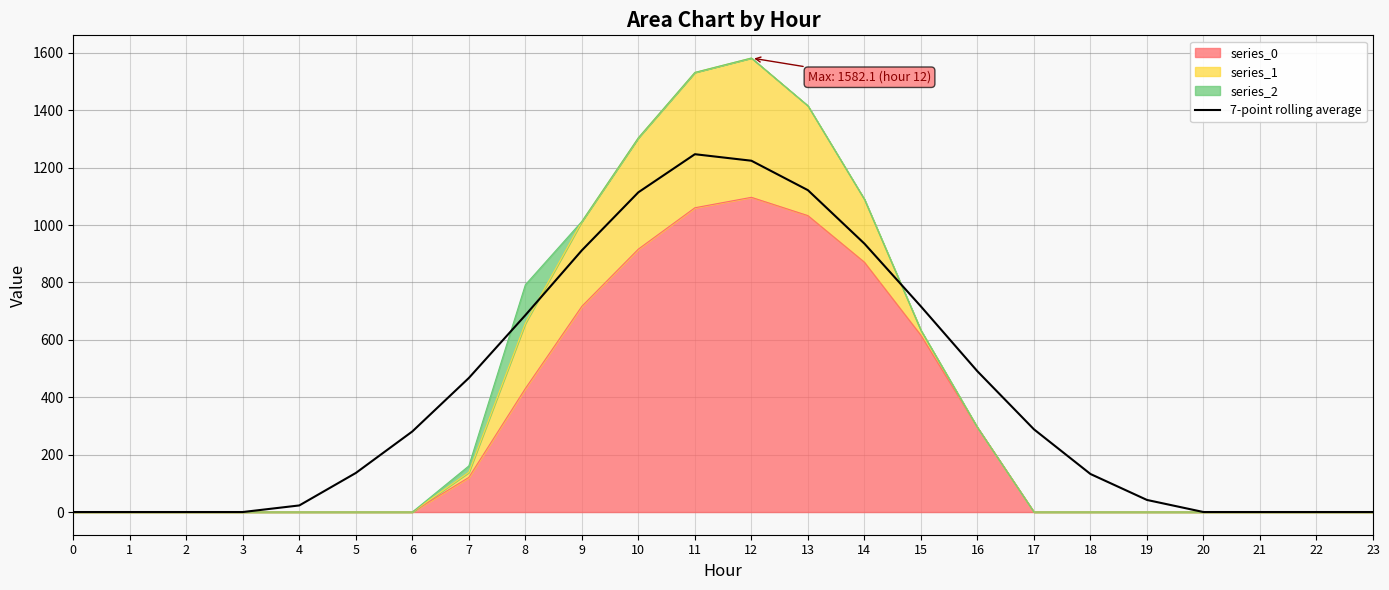

Reading left to right, what are all the values shown in this chart?

0=0.0	1=0.0	2=0.0	3=0.0	4=23.0	5=136.1	6=280.8	7=467.1	8=686.0	9=912.0	10=1114.2	11=1246.9	12=1224.2	13=1121.6	14=935.3	15=716.4	16=490.4	17=288.2	18=132.5	19=42.1	20=0.0	21=0.0	22=0.0	23=0.0